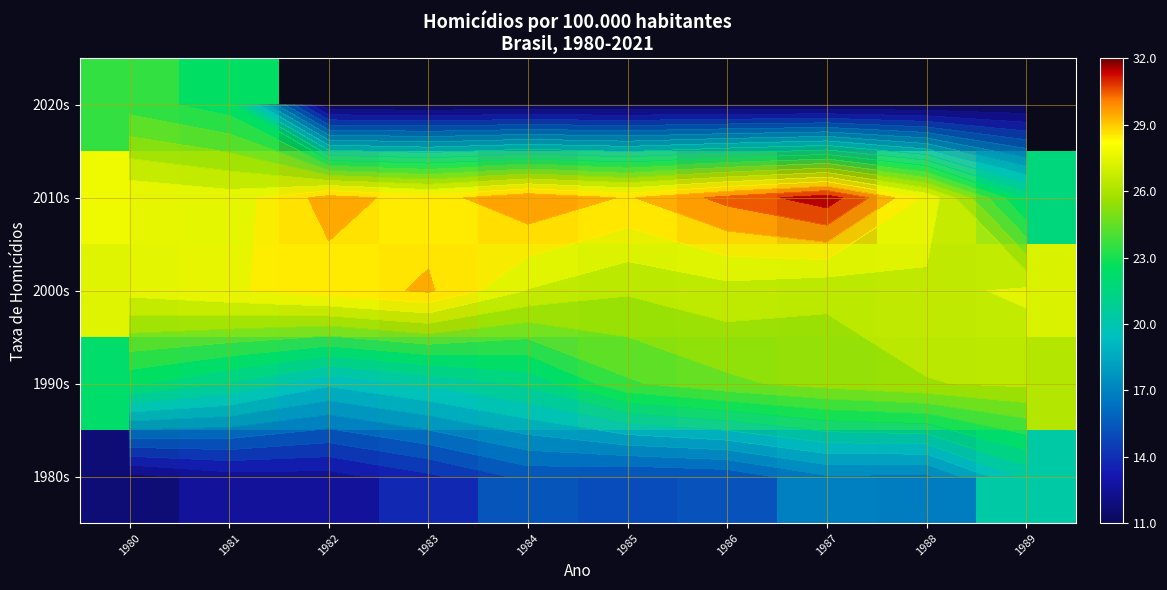

Read the 2000s value at 1985.

26.1